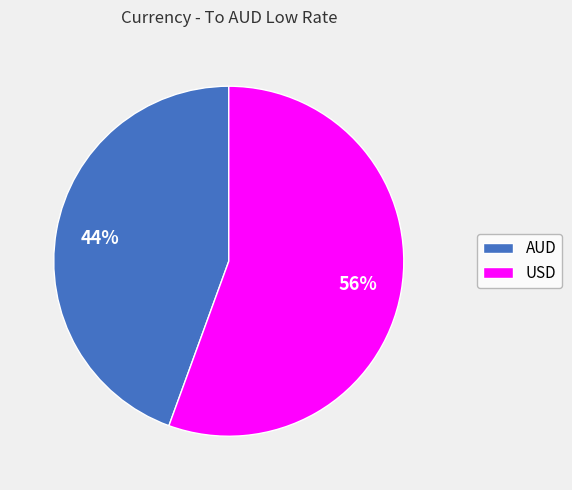

To the nearest percent, what is the average slice percentage?

50%